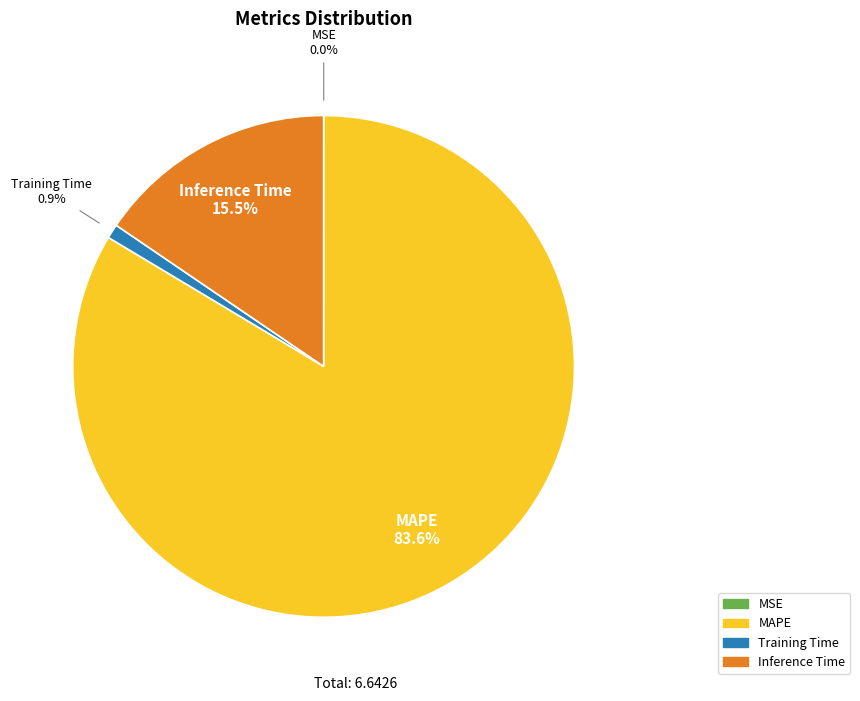

Which category accounts for the majority?

MAPE